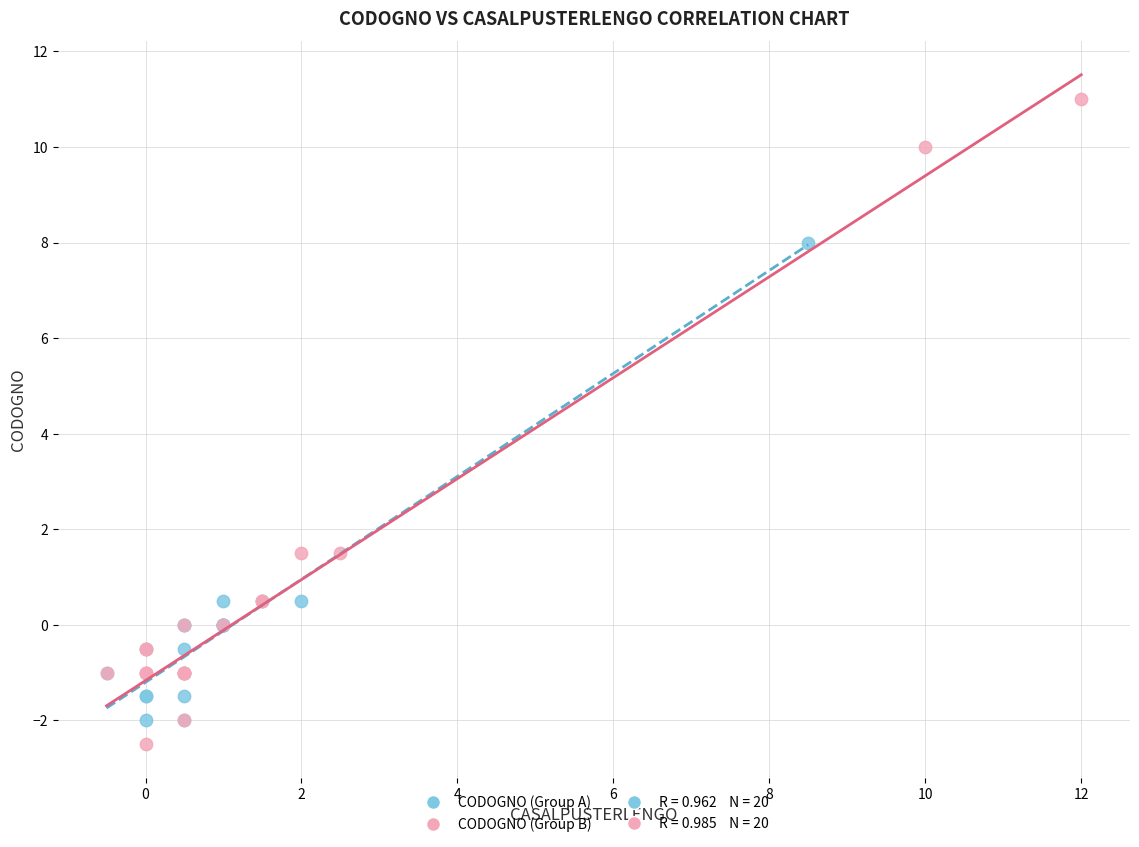

Which series contains the highest Y value?

CODOGNO (Group B)